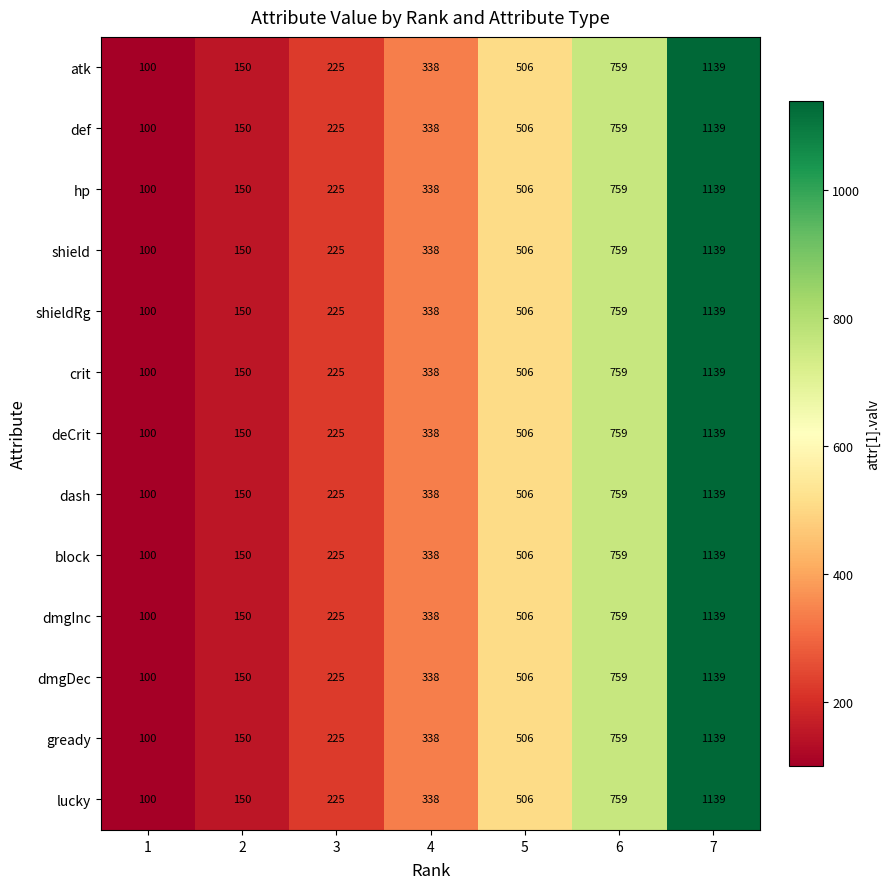

At how many categories does at least one series exceed 788?

1